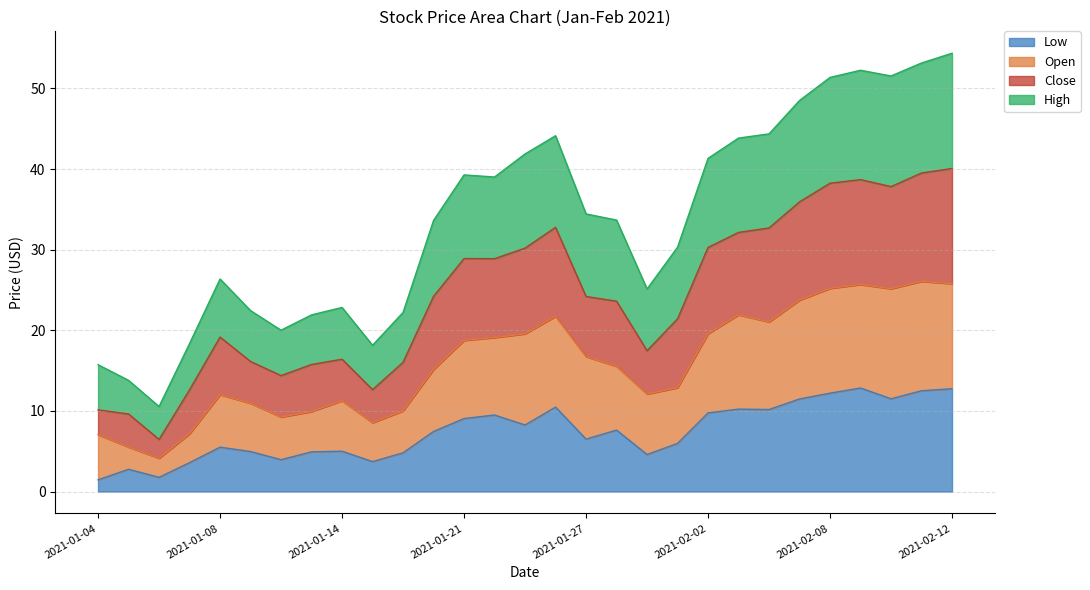

Between 2021-01-11 and 2021-02-08, which is larger?

2021-02-08